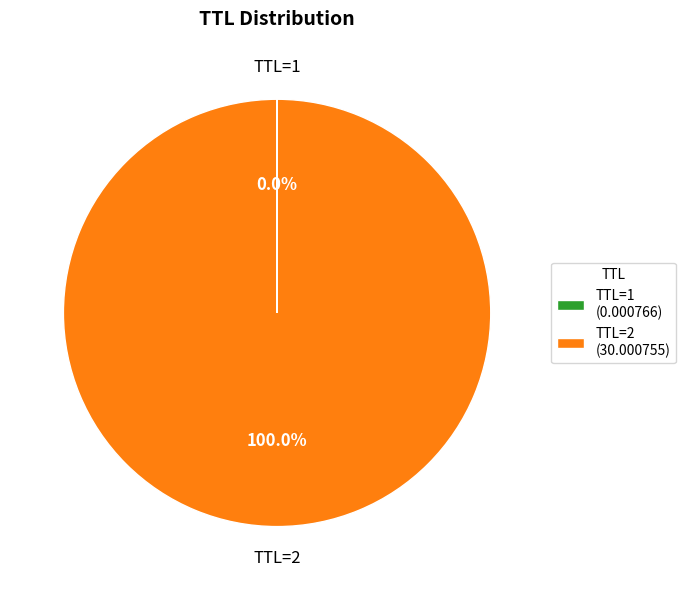

Does TTL=2 (30.000755) account for over 50% of the chart?

Yes